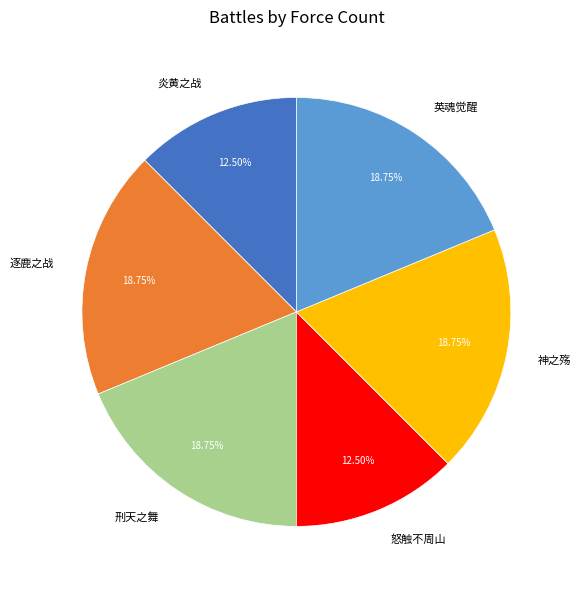

Is there any slice that represents more than half of the pie?

No